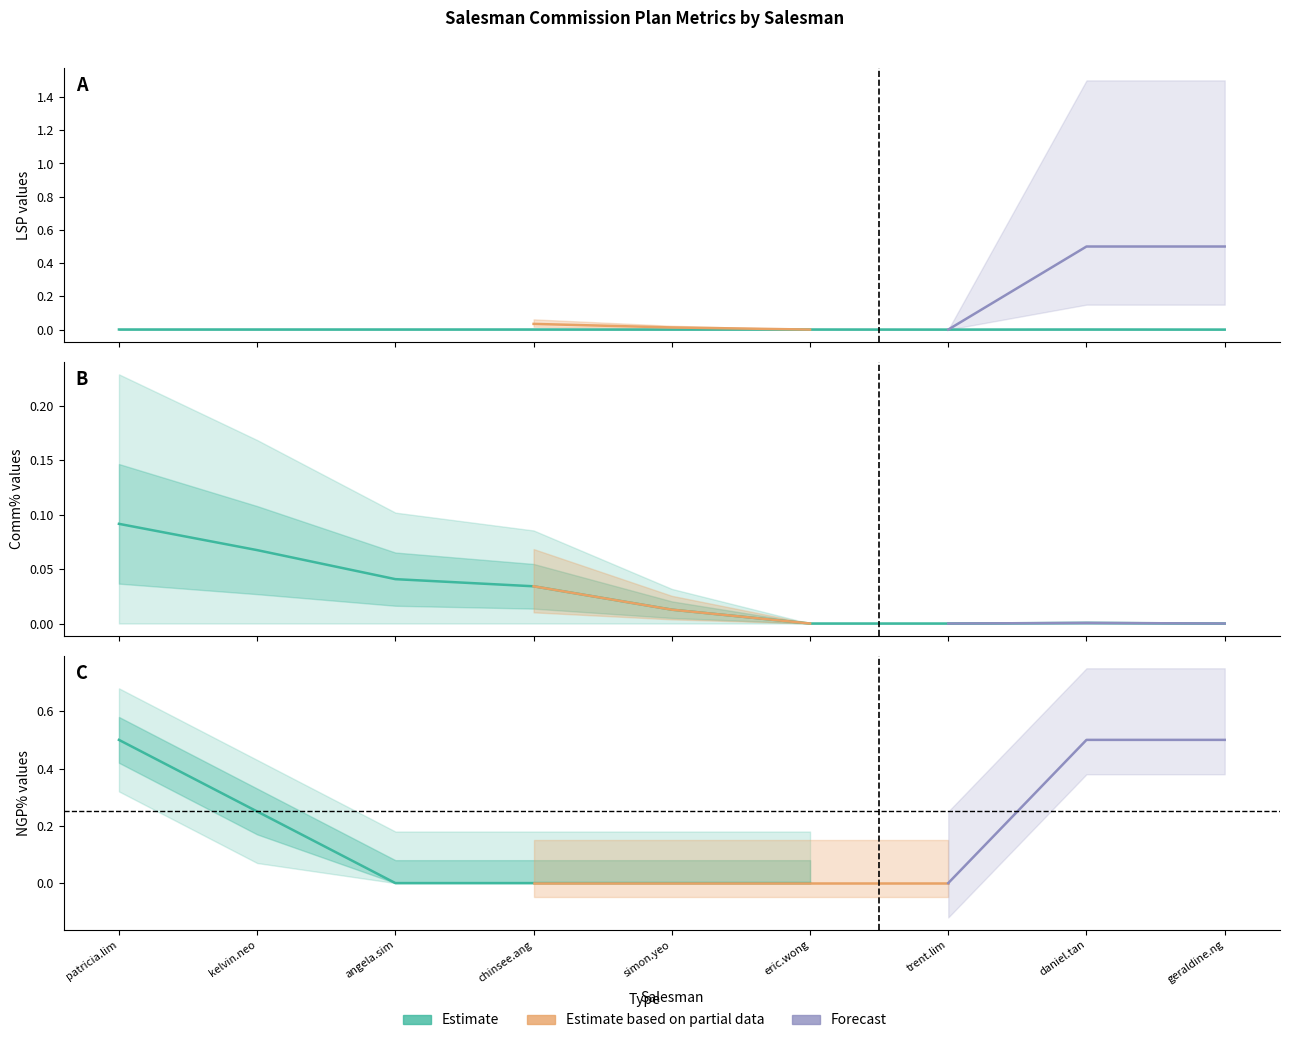

Rank the series at trent.lim from lowest to highest value.

LSP, Comm%